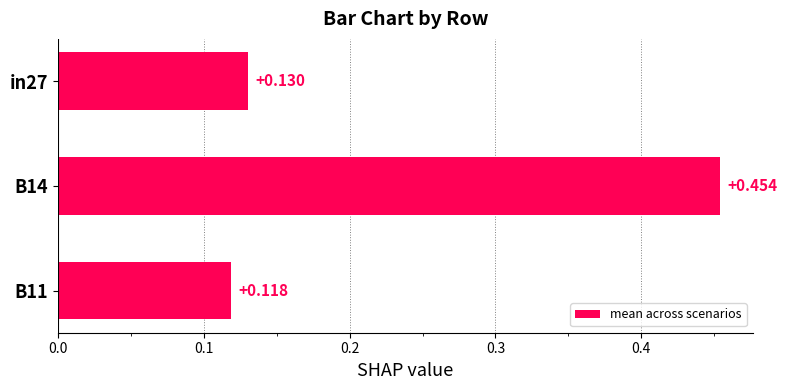

Are the bars horizontal?

Yes